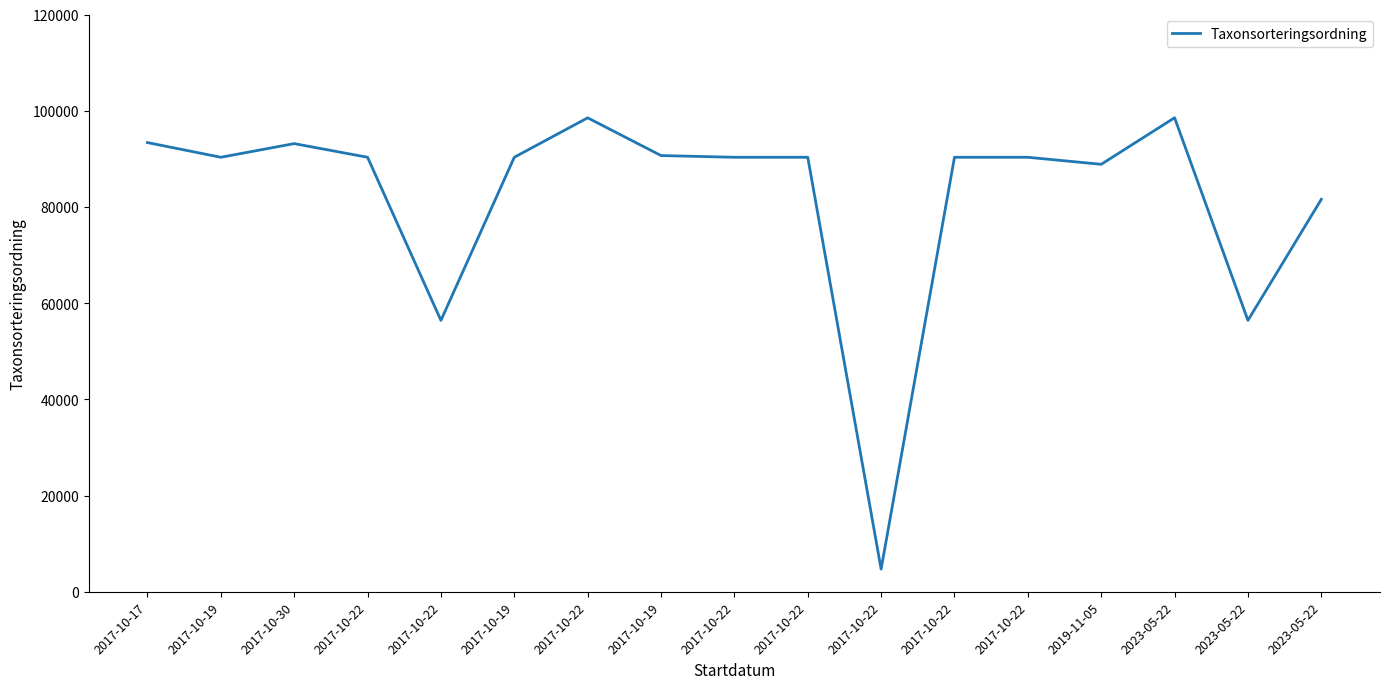

Is this an area chart (filled region under the line)?

No